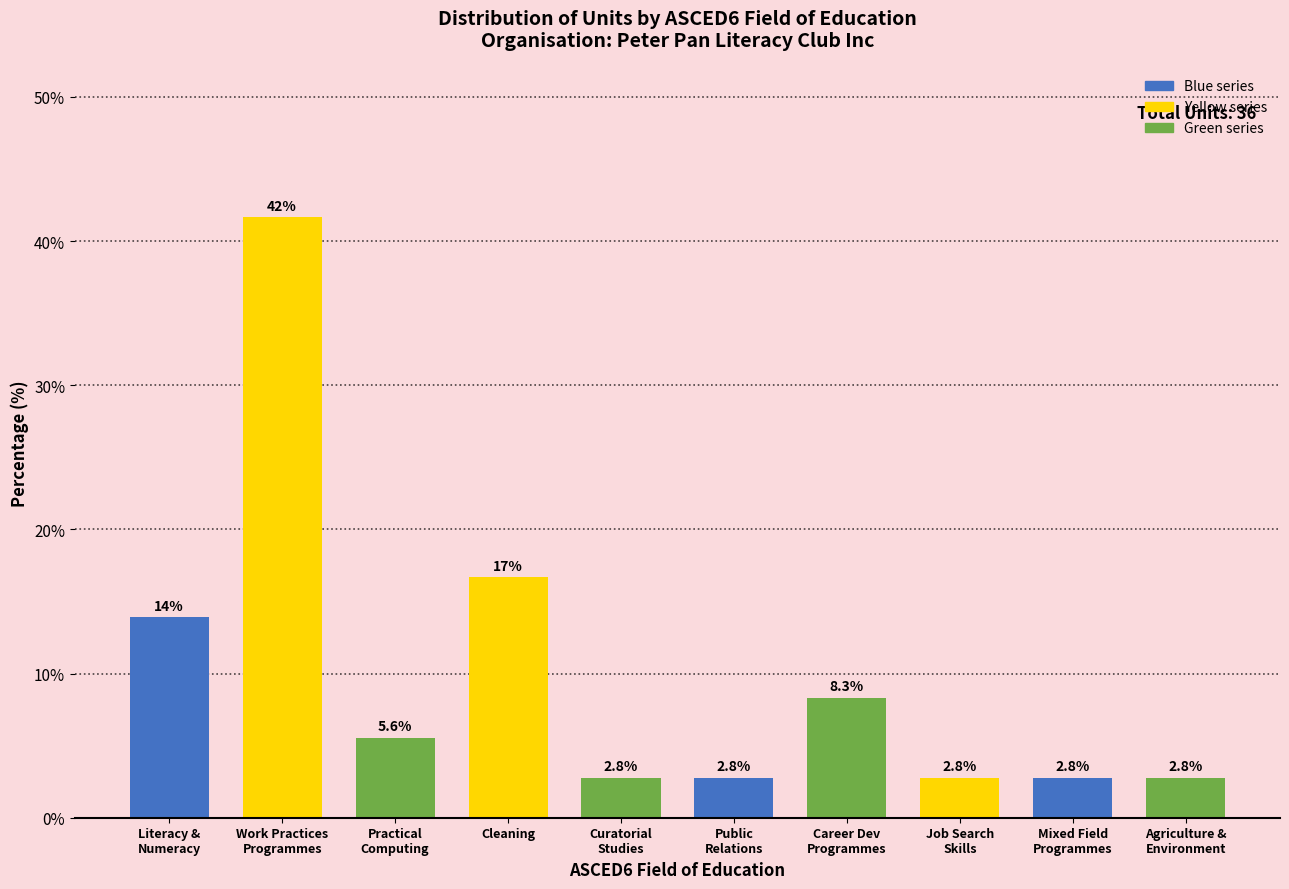

Reading left to right, list all the values displayed in this chart.

13.9	41.7	5.6	16.7	2.8	2.8	8.3	2.8	2.8	2.8